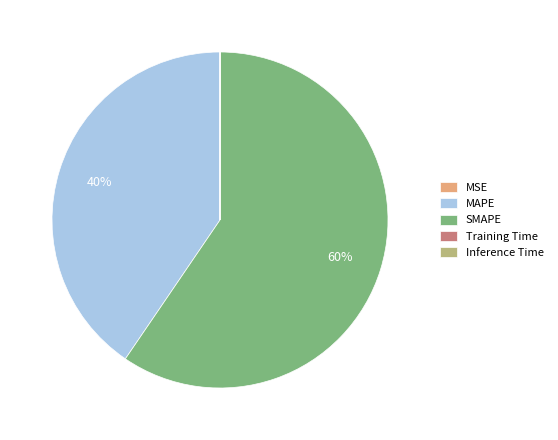

Which category accounts for the majority?

SMAPE